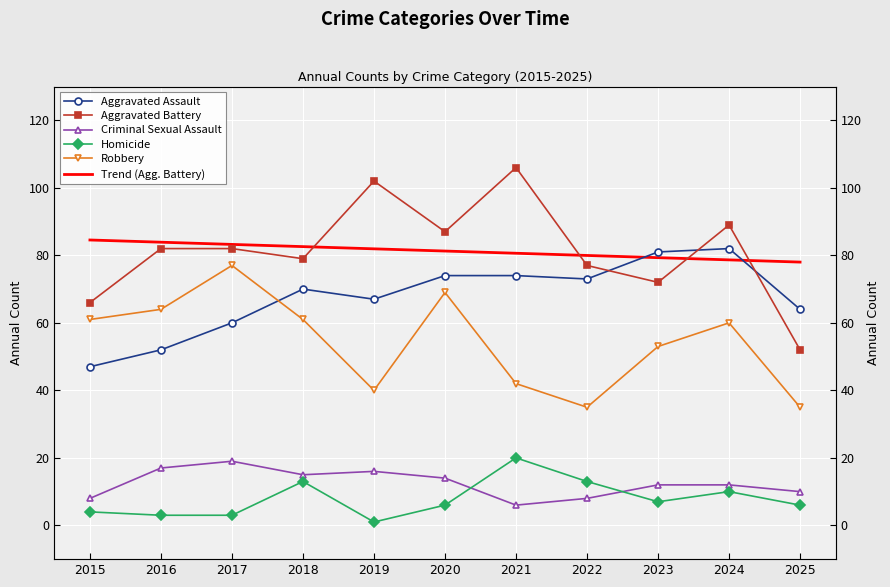

Reading right to left, transcribe all the data shown in this chart.

Aggravated Assault: 64.0	82.0	81.0	73.0	74.0	74.0	67.0	70.0	60.0	52.0	47.0
Aggravated Battery: 52.0	89.0	72.0	77.0	106.0	87.0	102.0	79.0	82.0	82.0	66.0
Criminal Sexual Assault: 10.0	12.0	12.0	8.0	6.0	14.0	16.0	15.0	19.0	17.0	8.0
Homicide: 6.0	10.0	7.0	13.0	20.0	6.0	1.0	13.0	3.0	3.0	4.0
Robbery: 35.0	60.0	53.0	35.0	42.0	69.0	40.0	61.0	77.0	64.0	61.0
Trend (Agg. Battery): 78.0	78.7	79.3	80.0	80.6	81.3	81.9	82.6	83.2	83.9	84.5